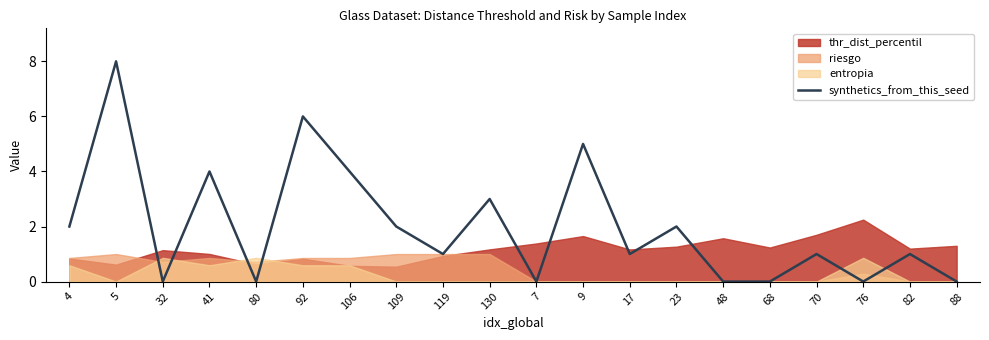

What is the change in value from 5 to 68?

-8